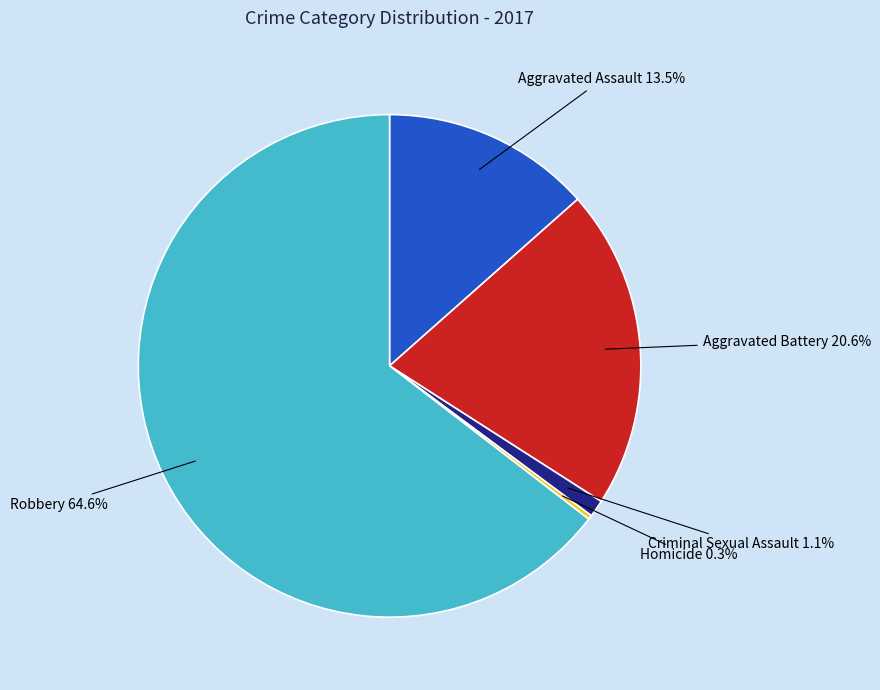

Between Robbery and Aggravated Battery, which is larger?

Robbery